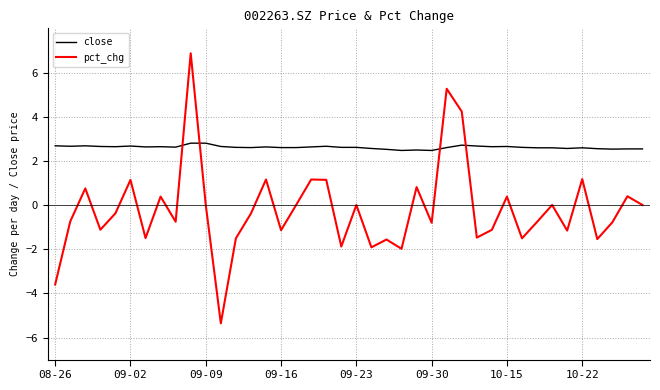

Rank the series by their maximum value, from lowest to highest.

close, pct_chg